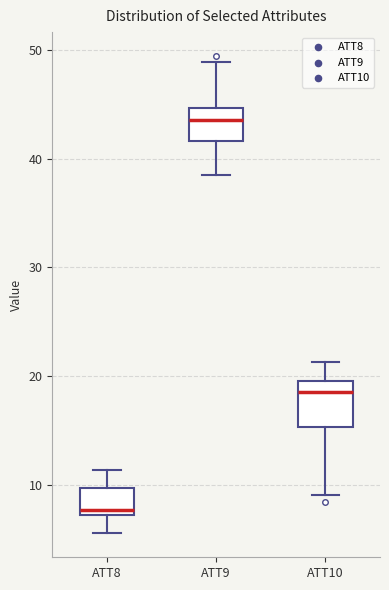

Reading left to right, transcribe this box plot: for each box, give where its median line is, the range the box spans, and where its two whiskers end, as read against the y-axis. The values are not printed on the chart, so give them approximately, as read against the axis.

ATT8: median 8, box 7 to 10, whiskers 6 to 11
ATT9: median 44, box 42 to 45, whiskers 38 to 49
ATT10: median 19, box 15 to 20, whiskers 9 to 21